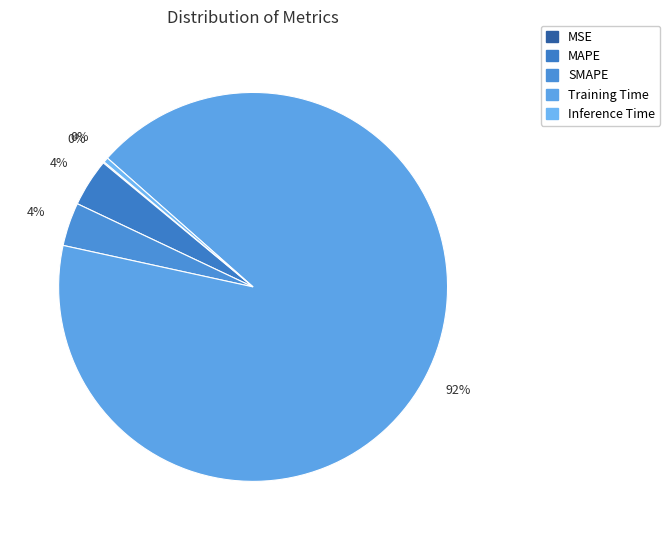

Is it true that MAPE is 16% of the pie?

False